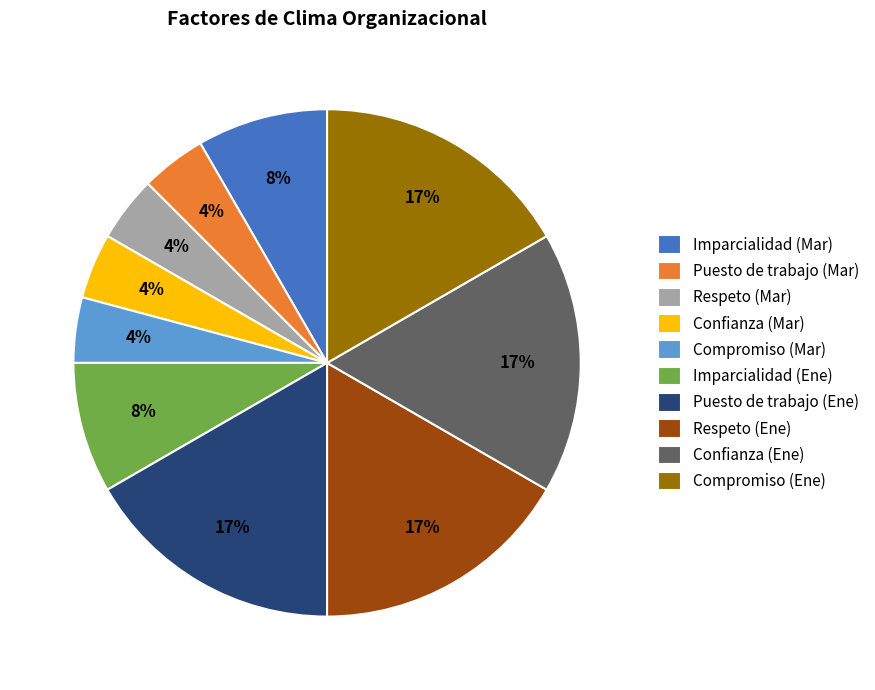

Is it true that Puesto de trabajo (Ene) is 4% of the pie?

False